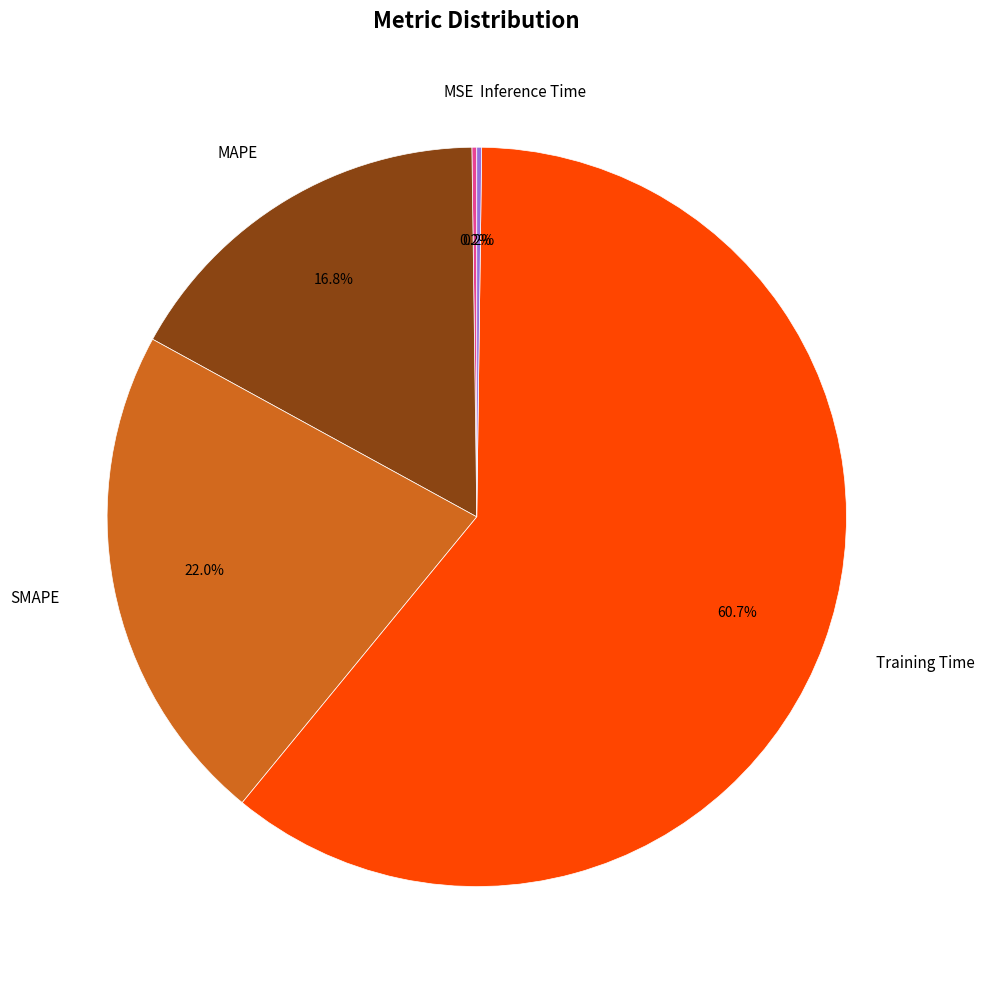

Does Training Time account for over 50% of the chart?

Yes